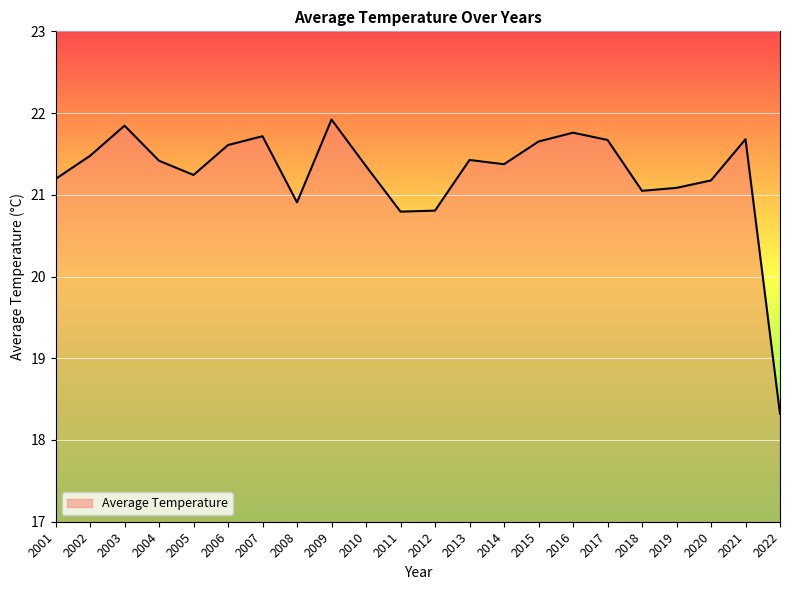

True or false: the data shows 5.6 at 2017.

False